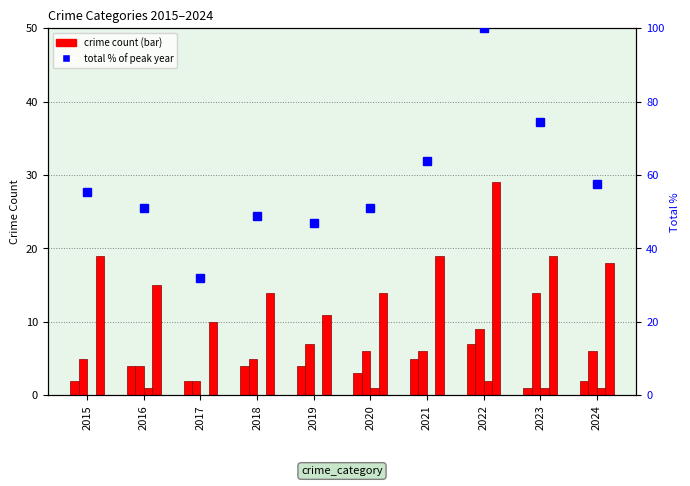

The Robbery series shows 10.0 at 2017. True or false?

True